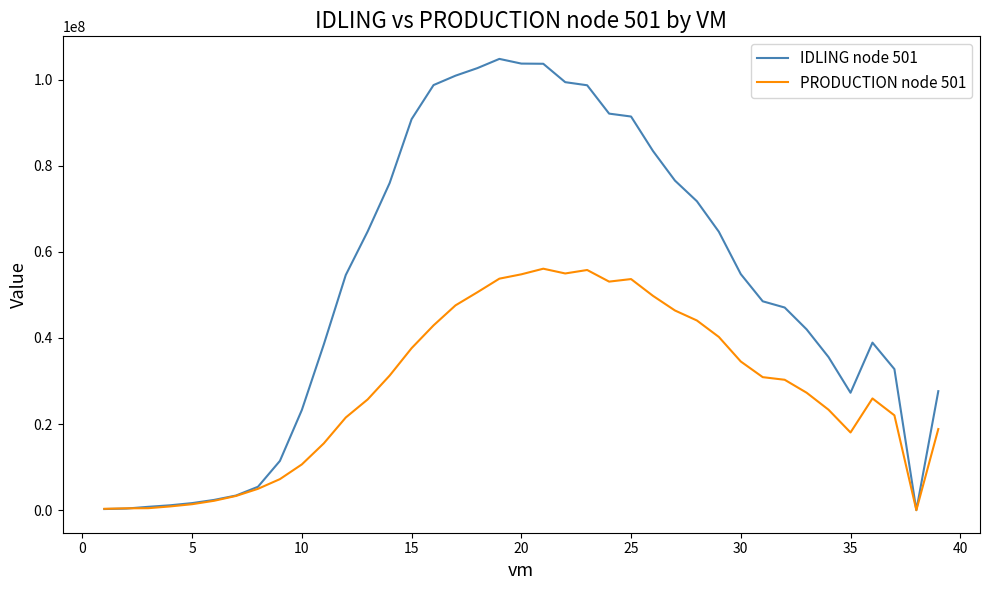

What is the highest value of the PRODUCTION node 501 series?

56087458.5